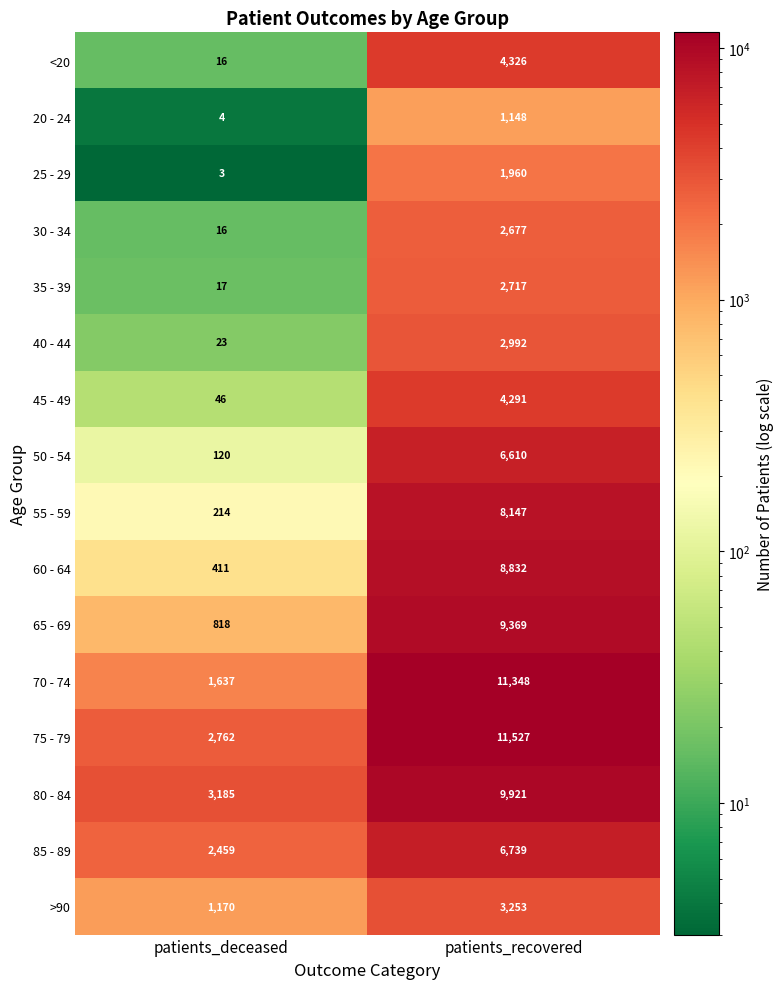

What is the average value of the 40 - 44 series?

1508